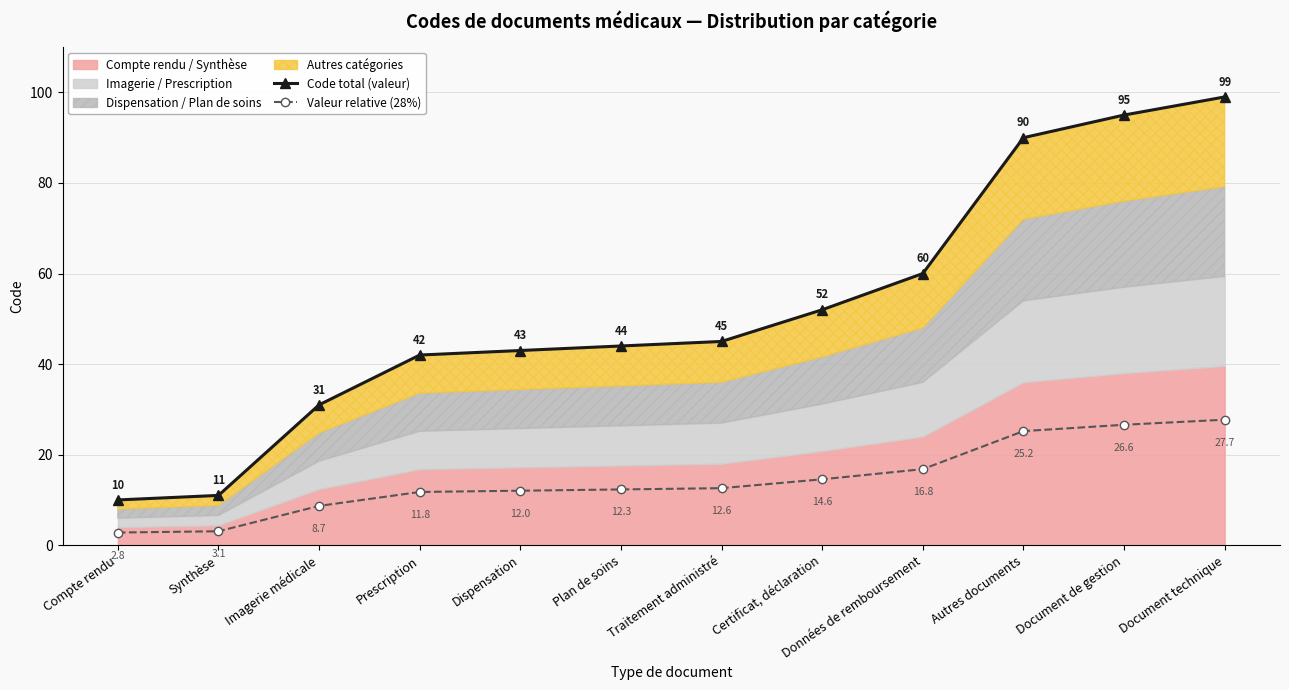

The Valeur relative (28%) series shows 12.6 at Traitement administré. True or false?

True